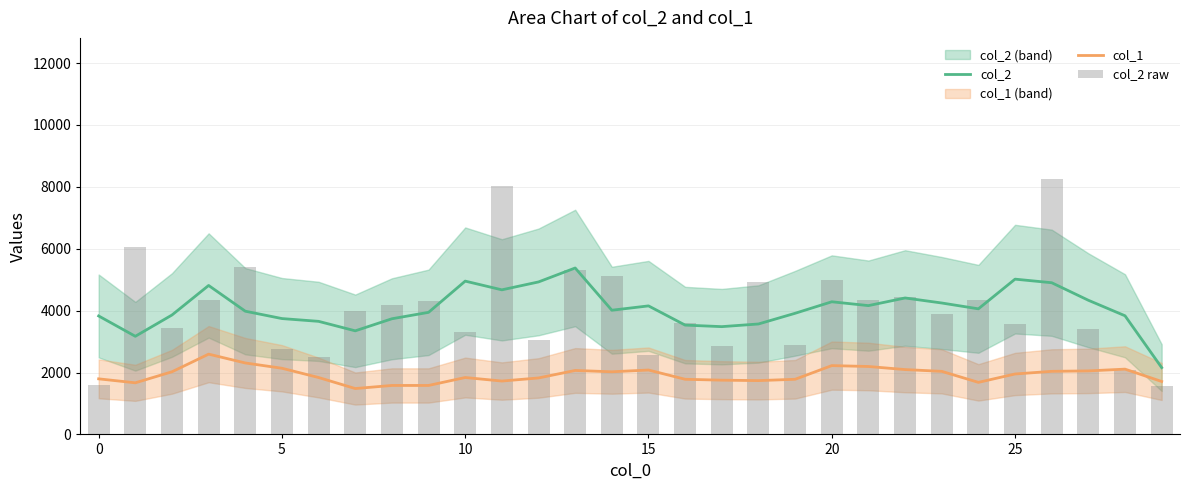

What are all the series names shown in the legend?

col_2, col_1, col_2 raw